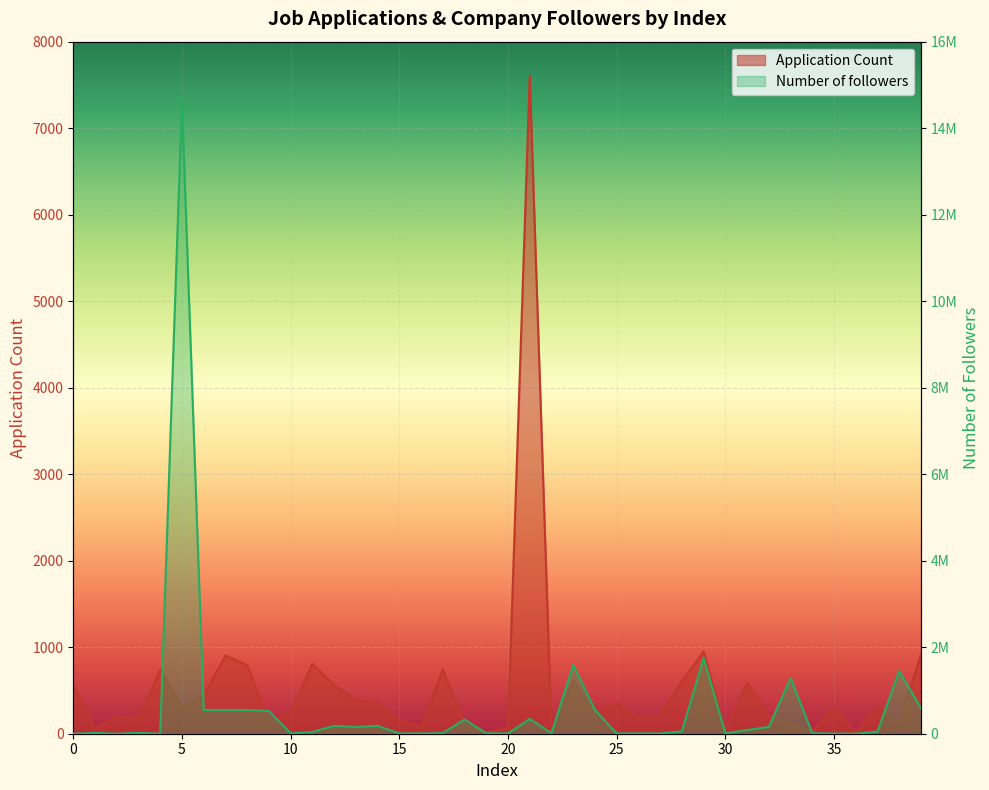

Which series has the largest total across all categories?

Number of followers